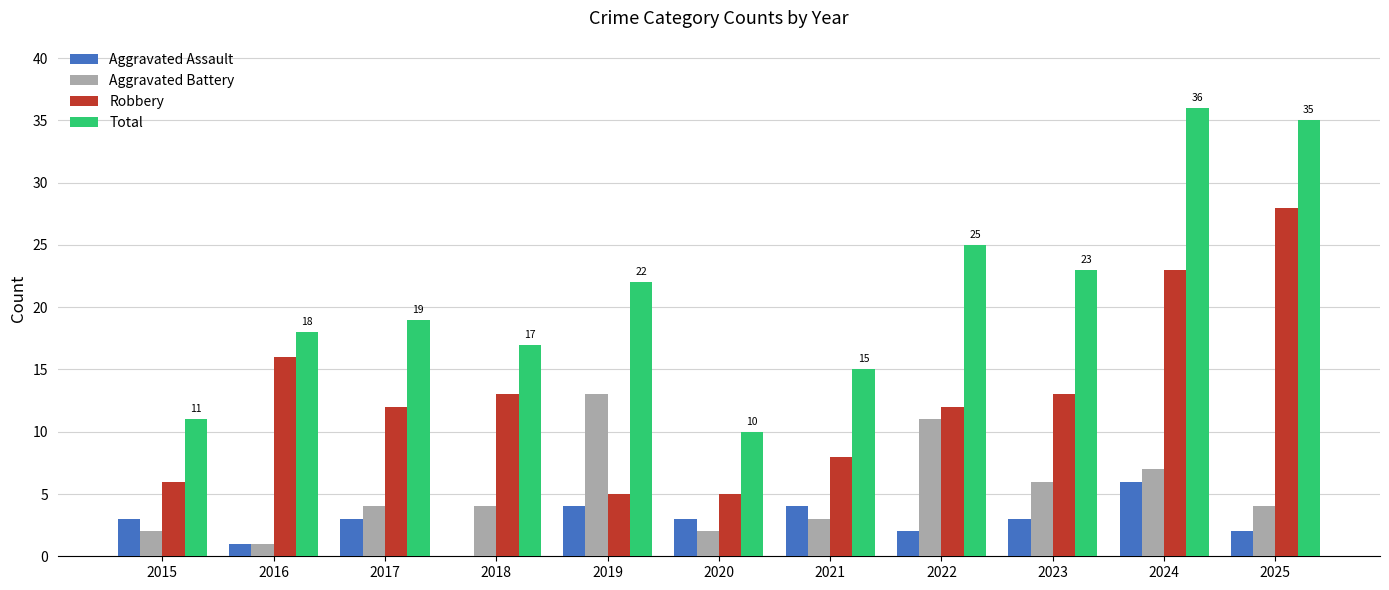

True or false: Aggravated Battery has a value of 19 at 2019.

False